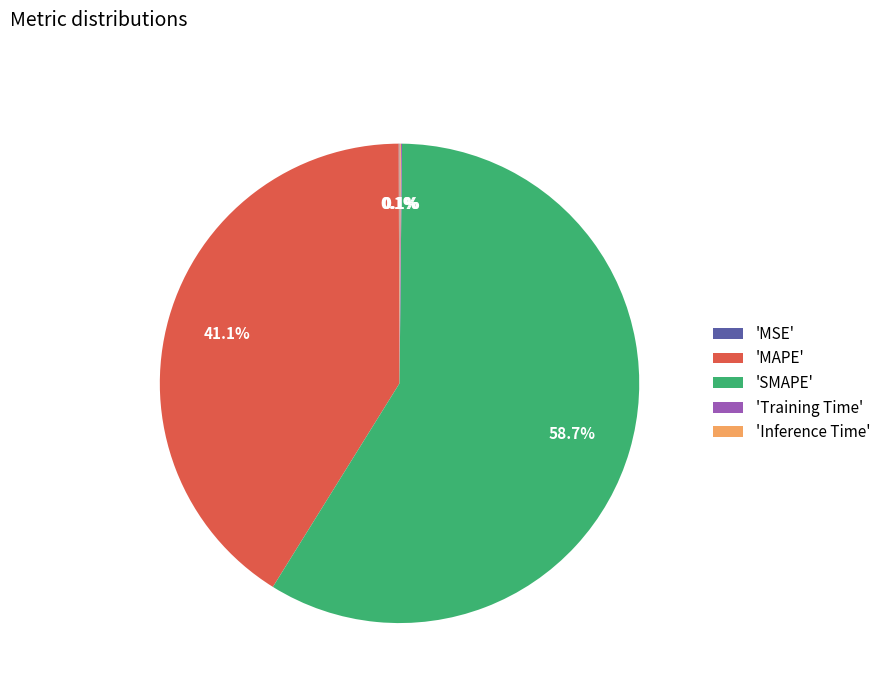

How much of the chart is everything except 'MAPE'?

58.9%